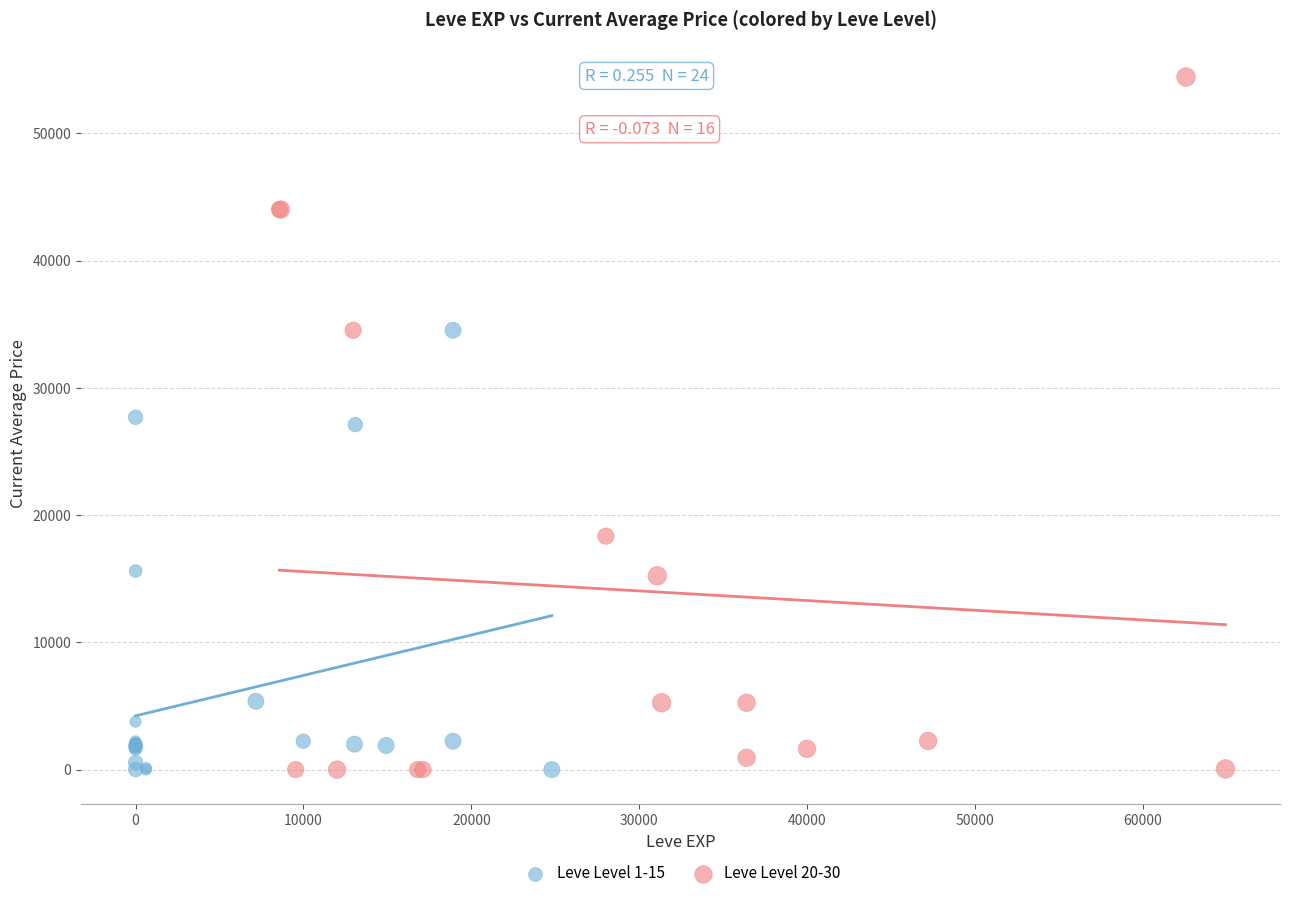

Which series has the largest Y range (max minus min)?

Leve Level 20-30